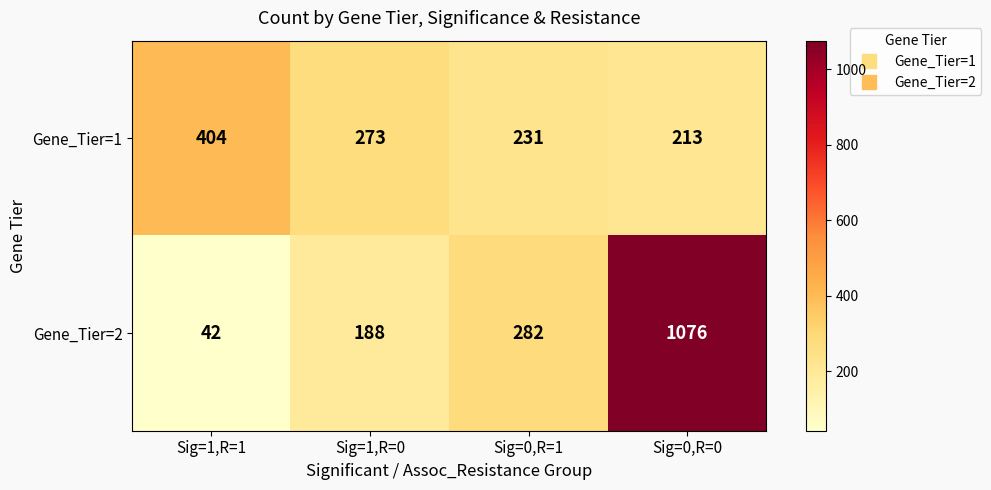

True or false: Gene_Tier=2 has a value of 188 at Sig=1,R=0.

True